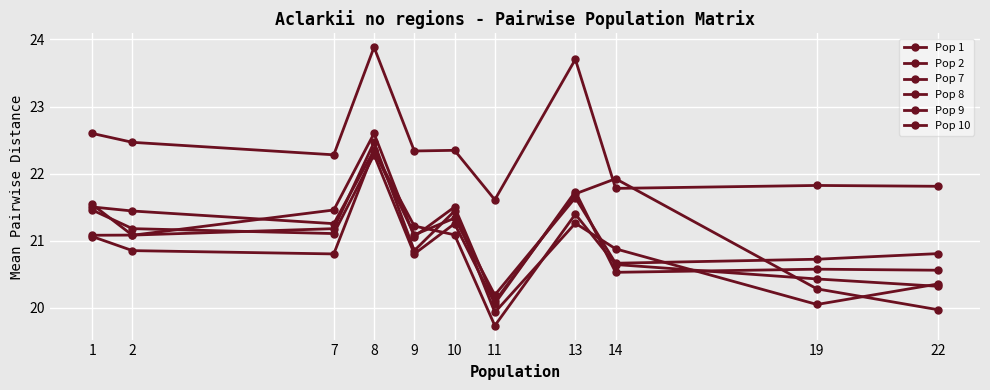

Which series has the largest range (max minus min)?

Pop 1